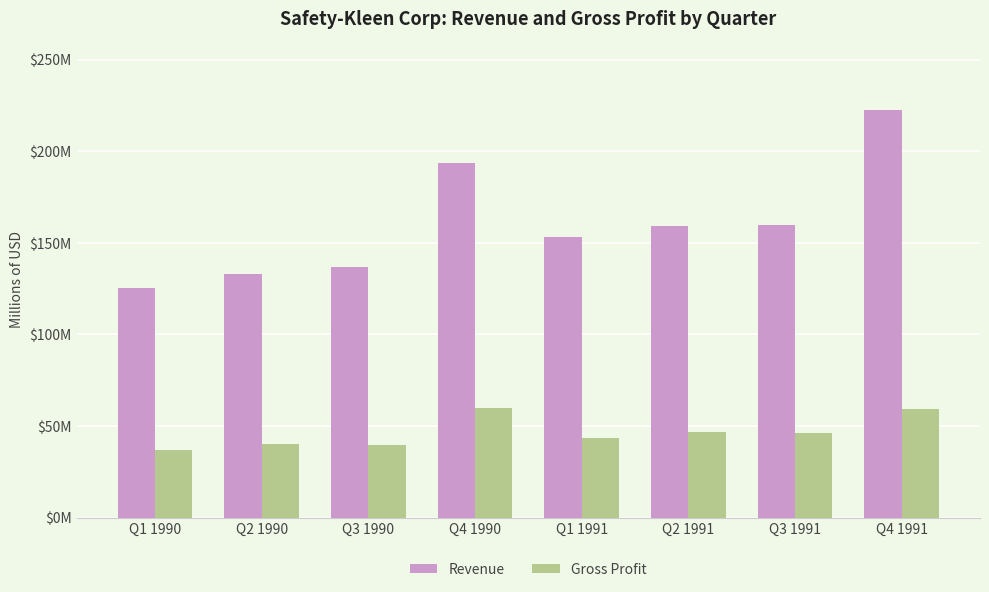

What is the value of the Gross Profit bar at the 8th from the left?

59.5